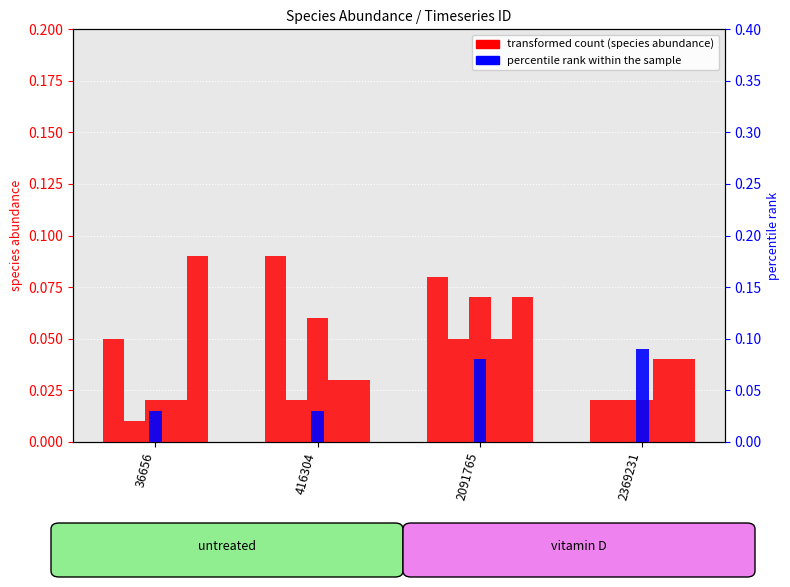

Which series changed the most between 36656 and 2091765?

species_3